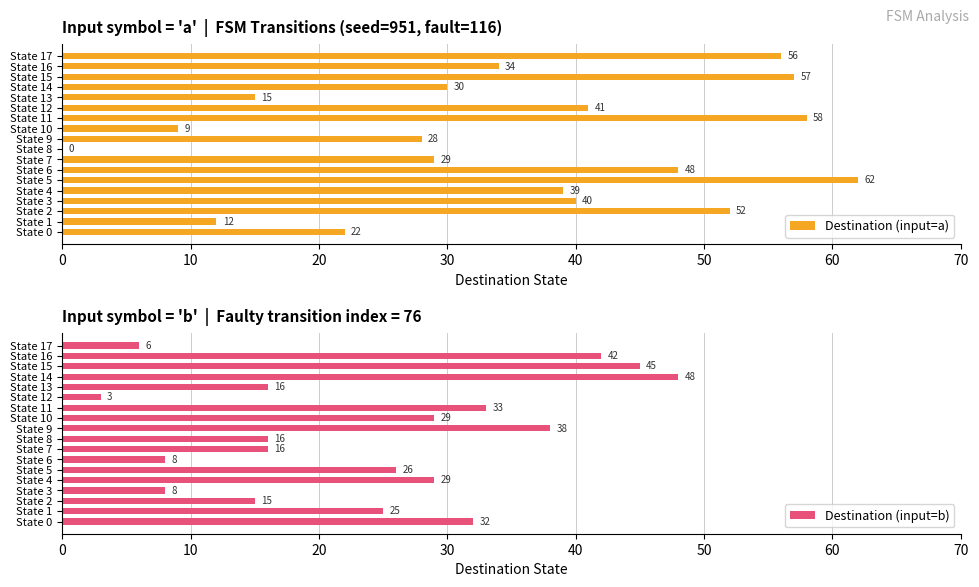

What is the sum of the Destination (input=a) values at State 5 and State 15?

119